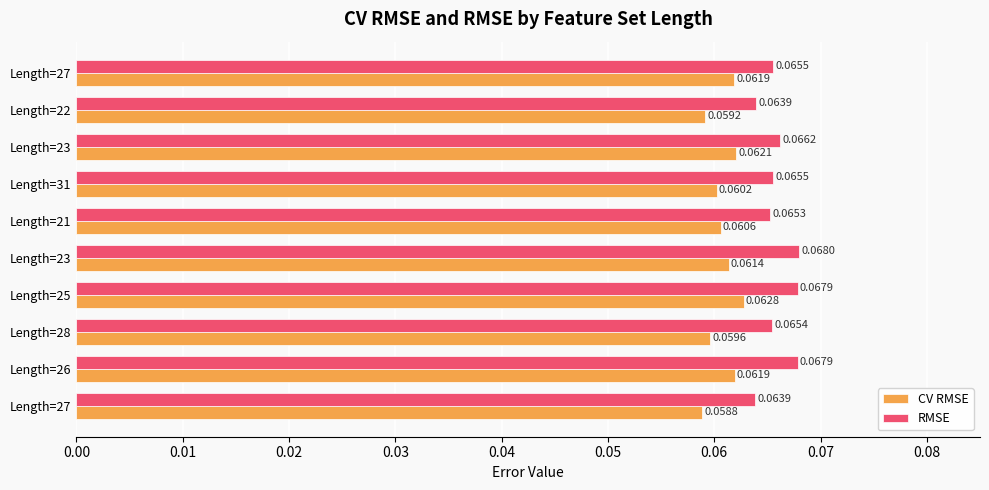

Which series has the largest total across all categories?

RMSE